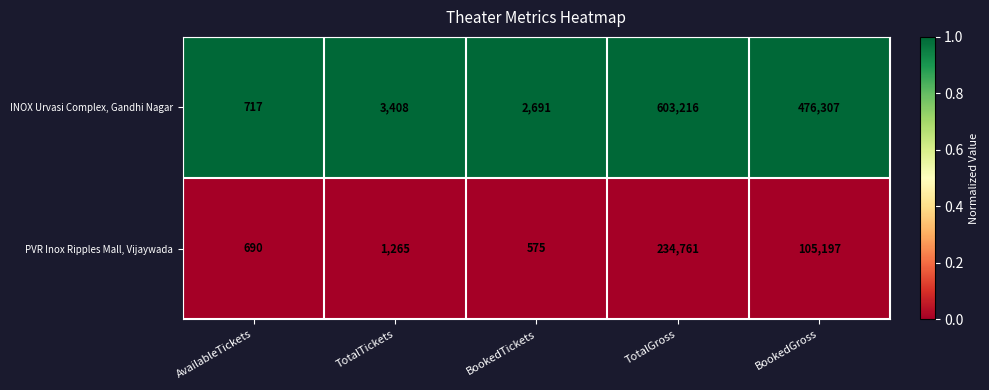

Is it true that INOX Urvasi Complex, Gandhi Nagar equals 4783 at BookedTickets?

False